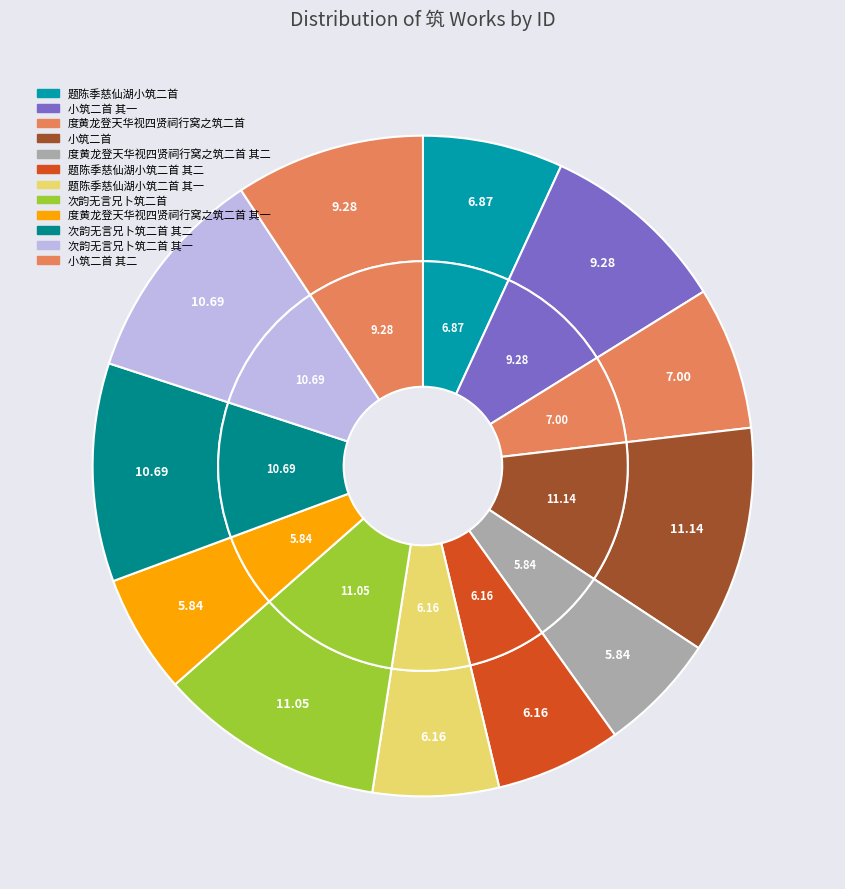

To the nearest percent, what is the difference between the largest and smallest slice percentages?

5%